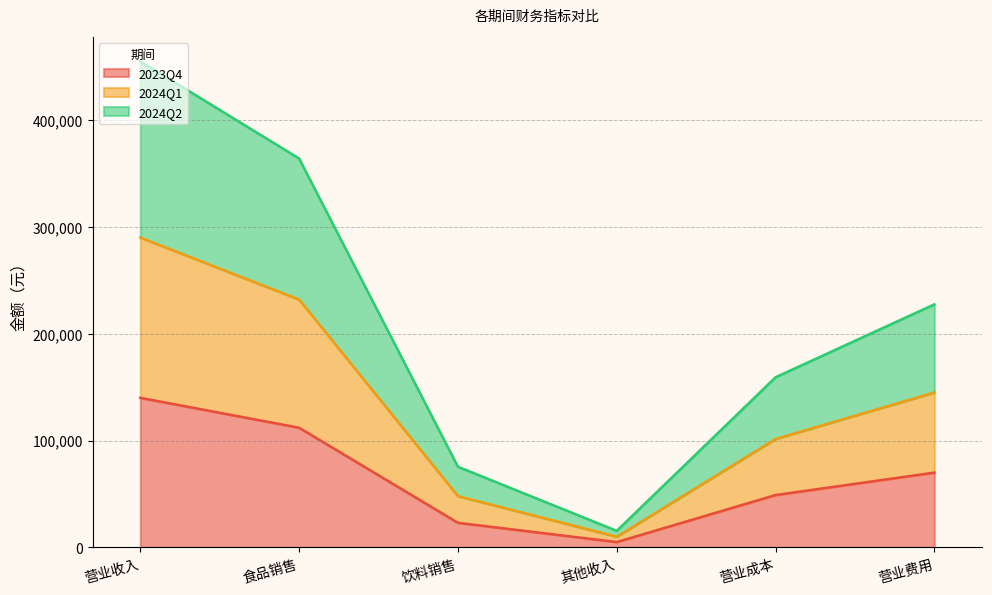

What is the greatest value displayed?

455000